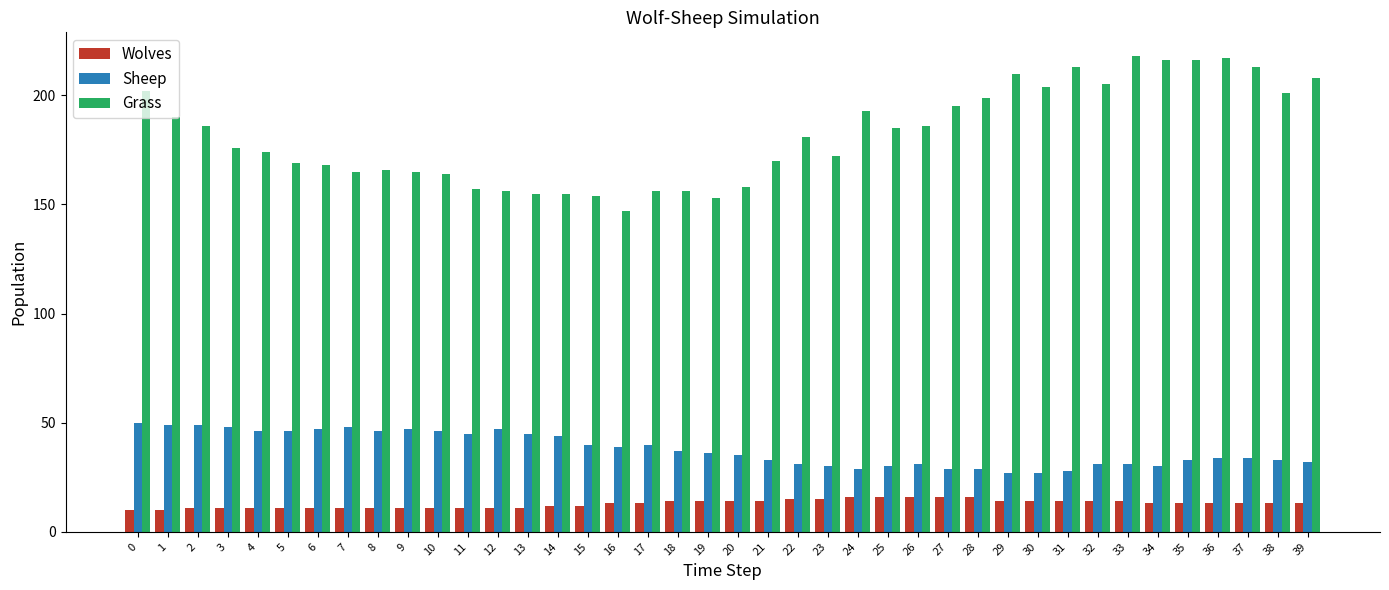

How many data points does each series have?

40